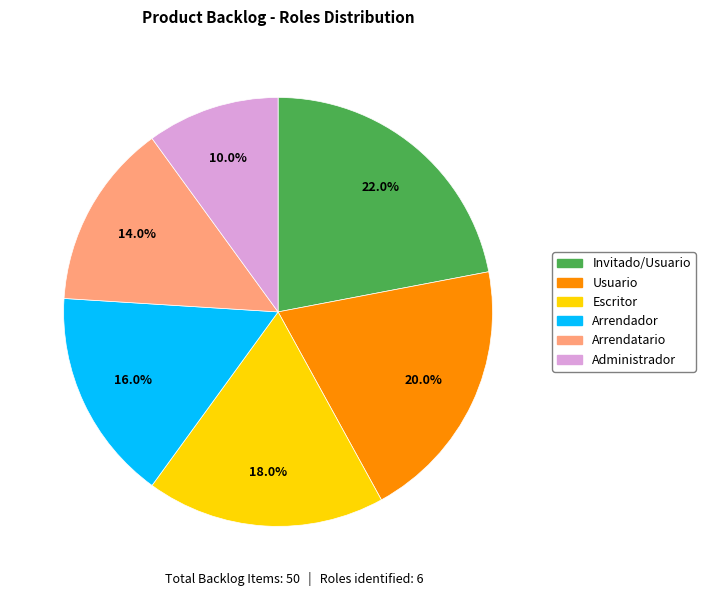

To the nearest percent, what percentage of the pie is Administrador?

10%